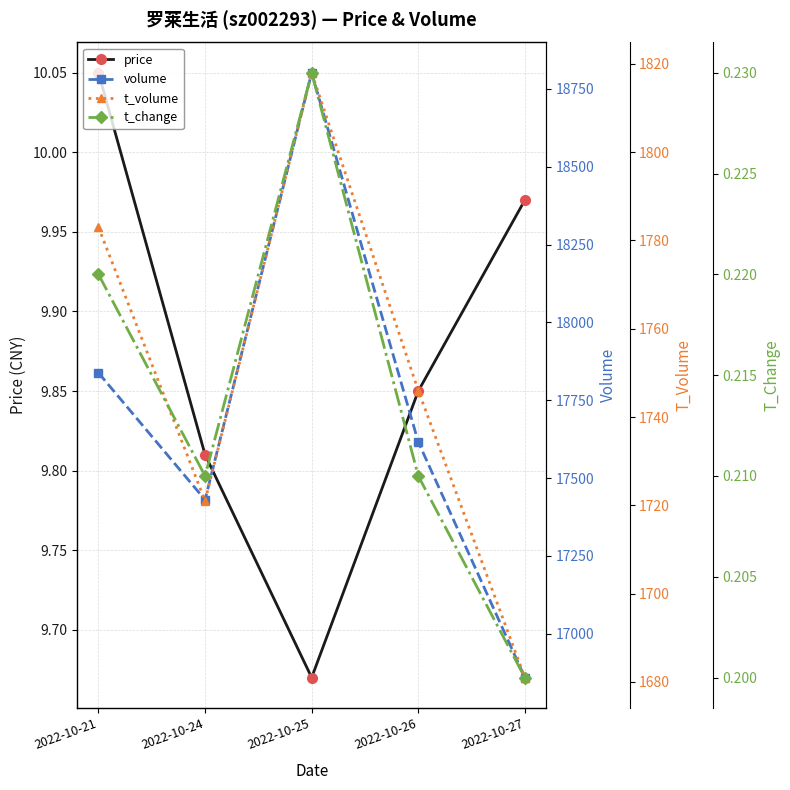

Read the volume value at 2022-10-26.

17616.0